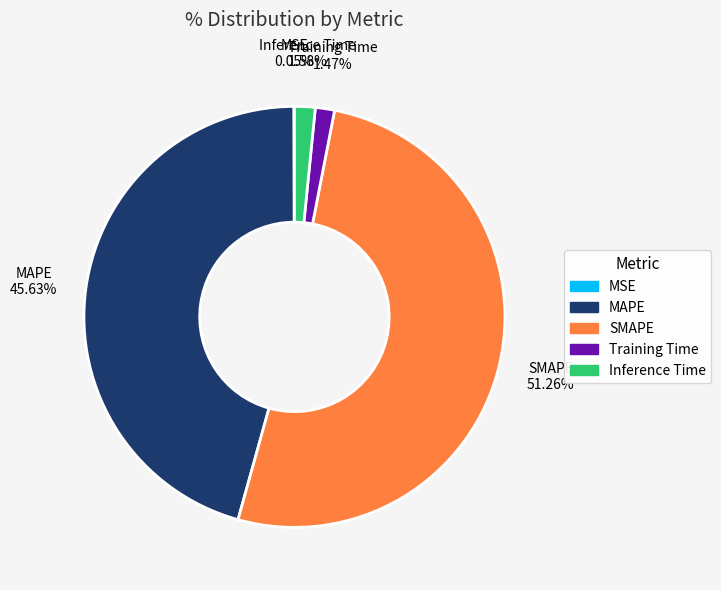

Does SMAPE account for over 50% of the chart?

Yes